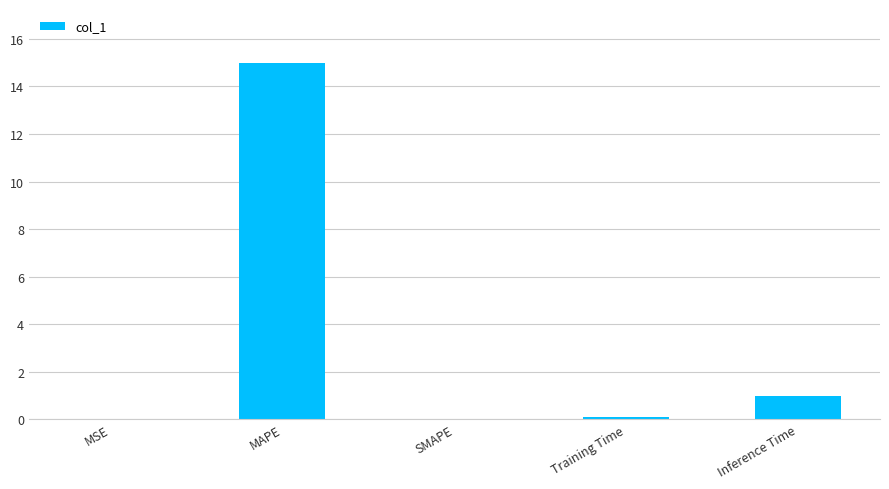

Which has a higher value, Training Time or Inference Time?

Inference Time